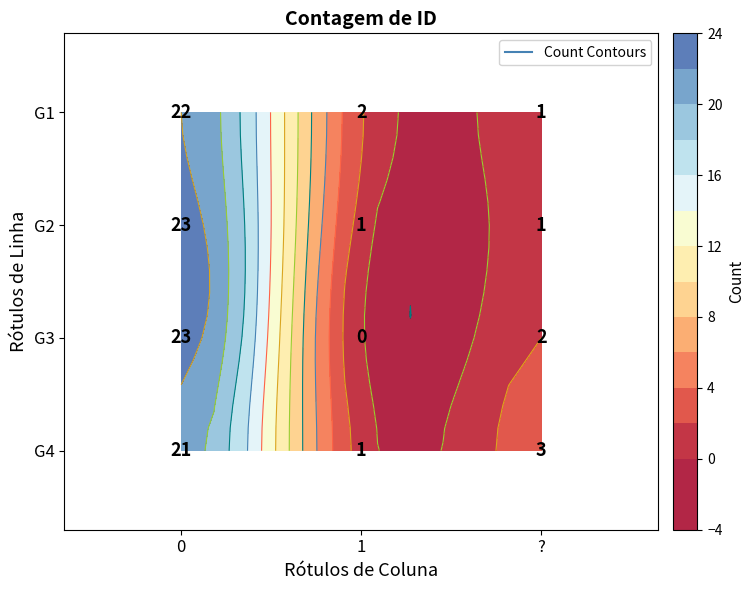

What is the difference between the second highest and minimum values in the G1 series?

1